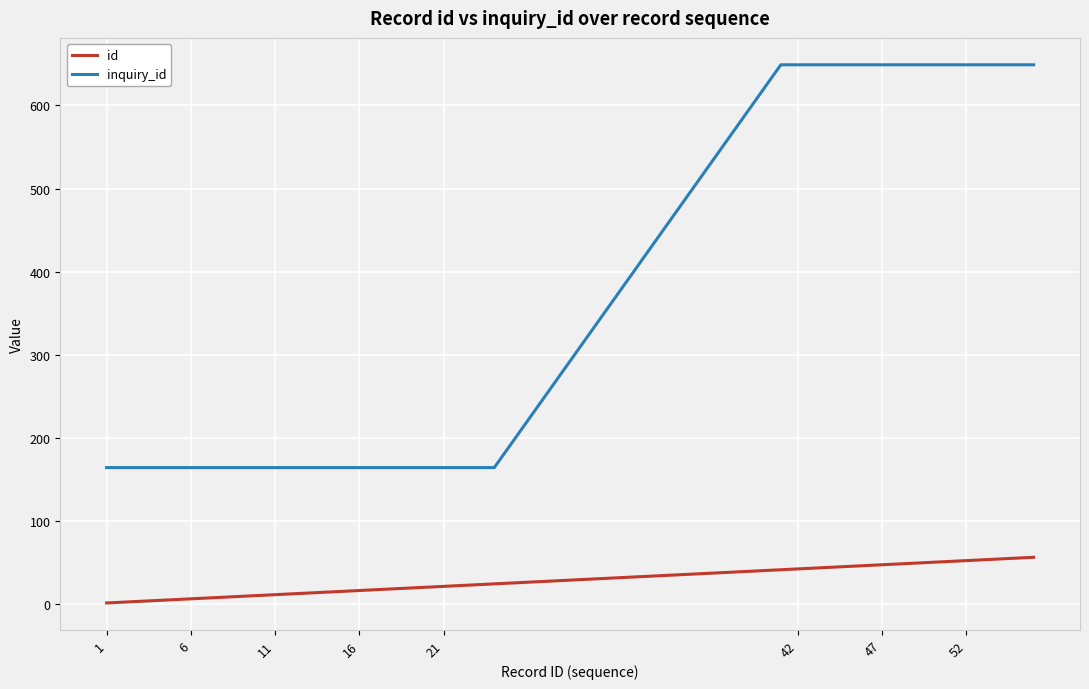

True or false: inquiry_id and id cross at least once.

False